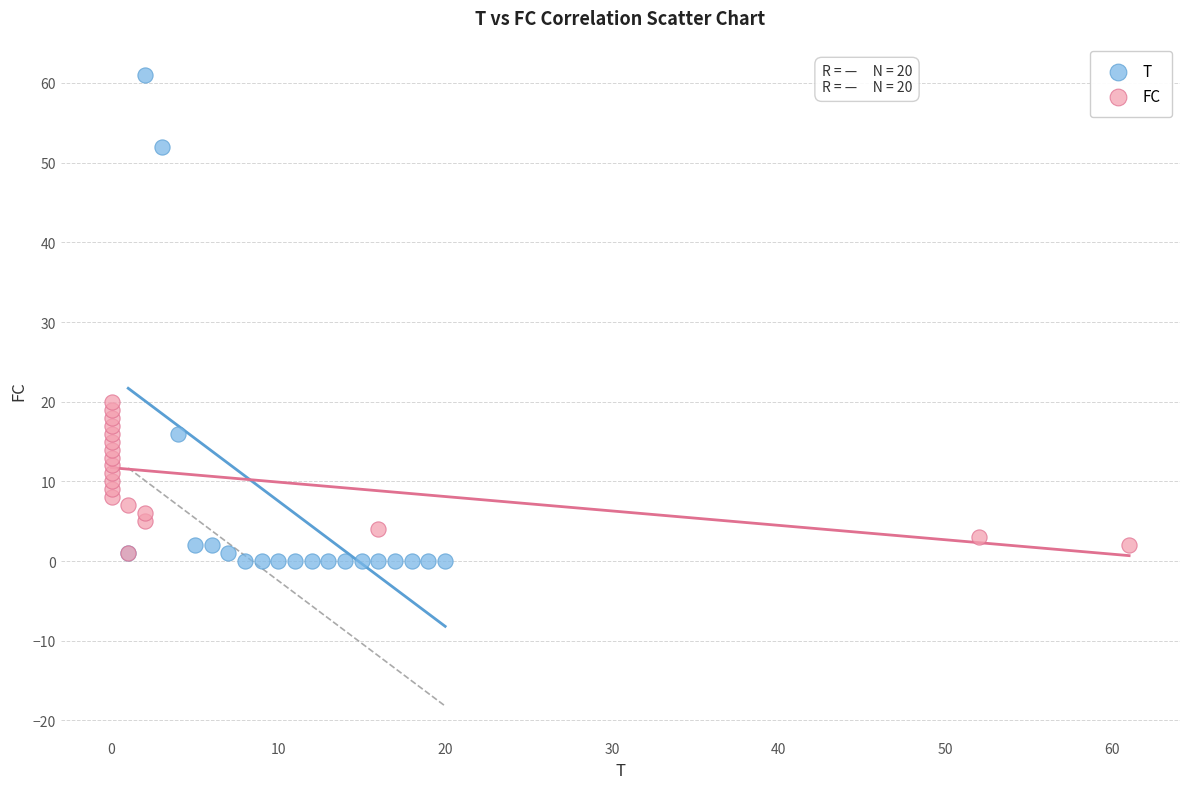

Which series has the largest Y range (max minus min)?

T